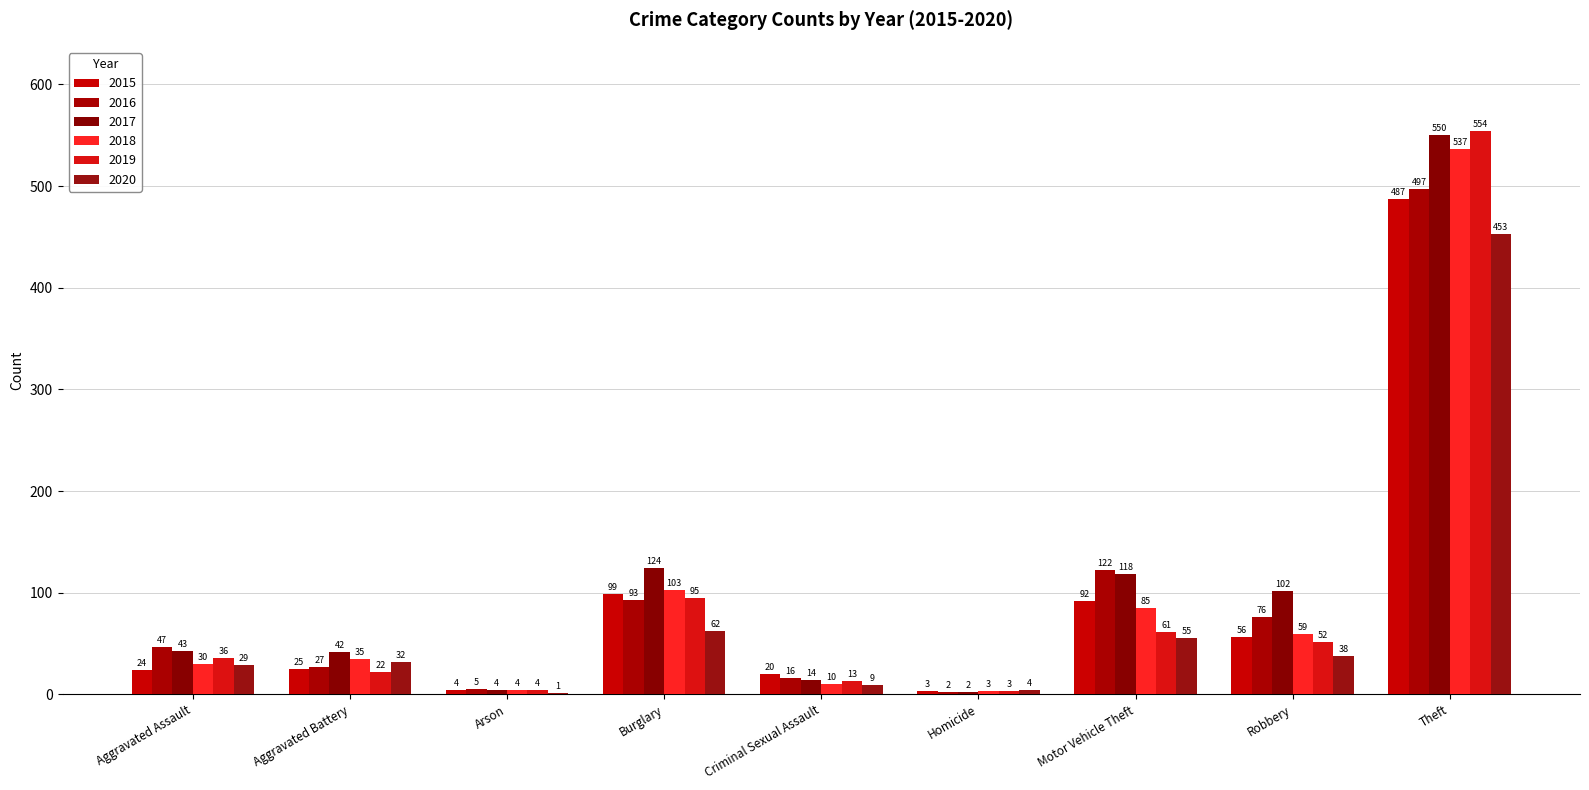

What is the label of the 6th bar from the right?

Burglary